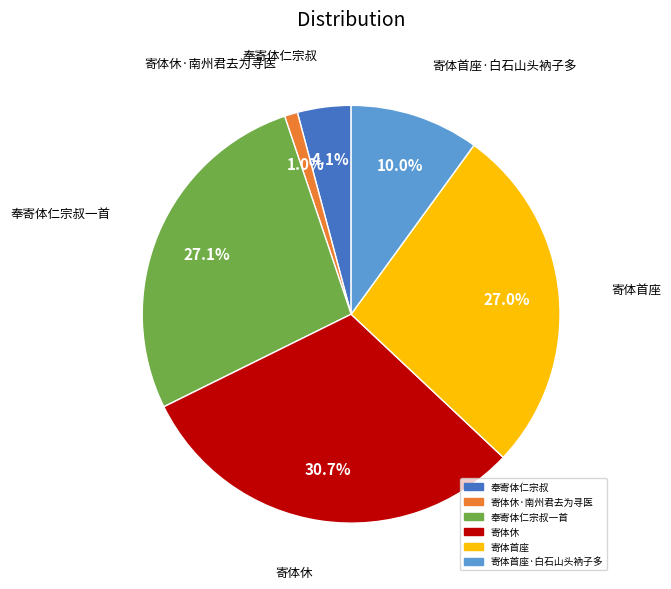

True or false: 寄体首座 accounts for 39% of the total.

False